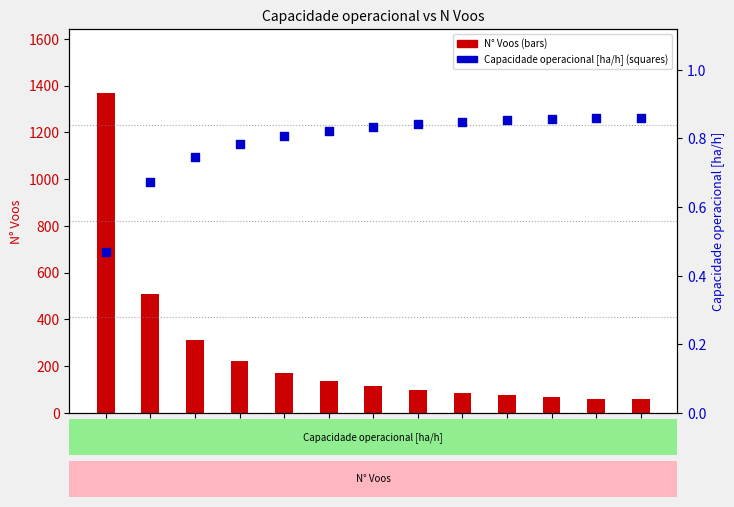

Which series contains the highest Y value?

N Voos